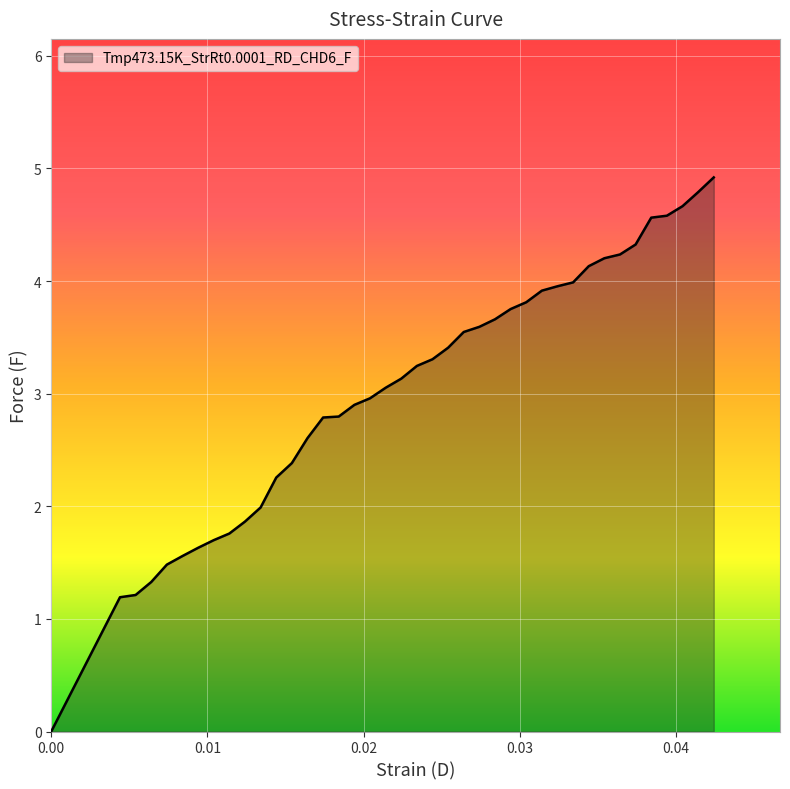

How many lines are shown in the chart?

1